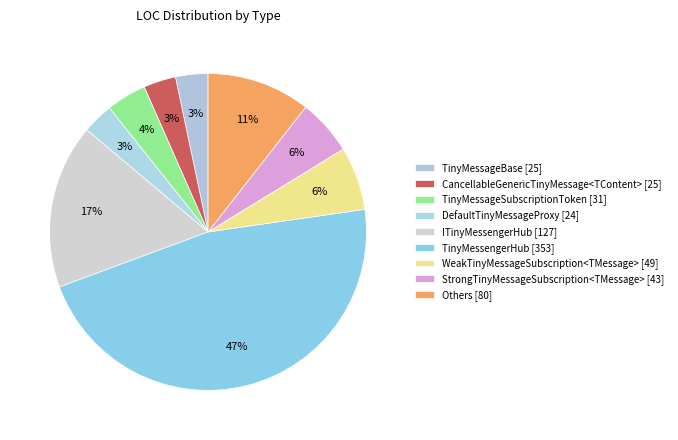

How many slices are in this pie chart?

9